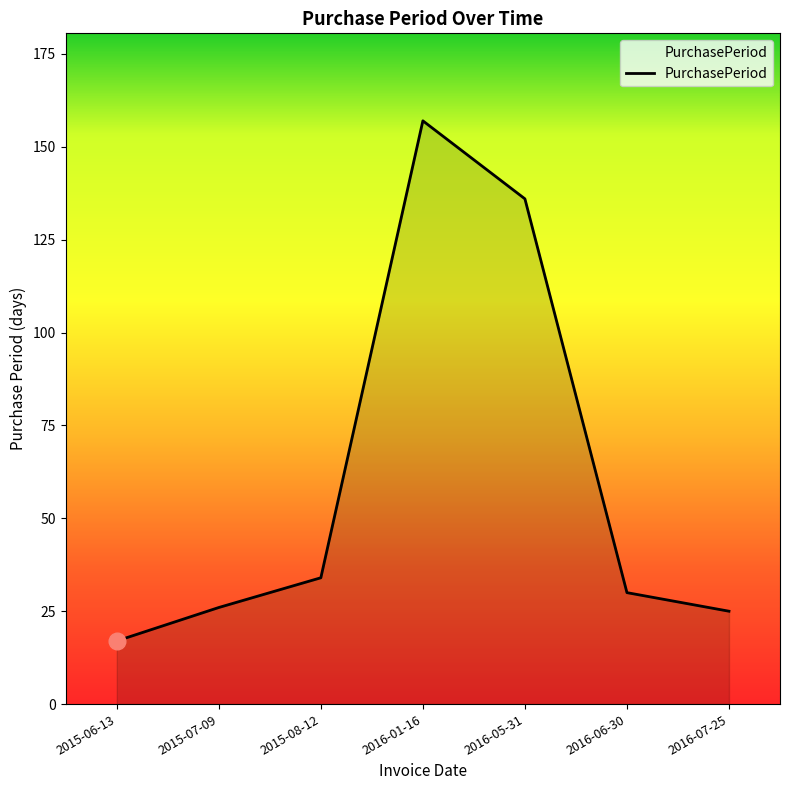

Reading right to left, what are all the values shown in this chart?

2016-07-25=25	2016-06-30=30	2016-05-31=136	2016-01-16=157	2015-08-12=34	2015-07-09=26	2015-06-13=17